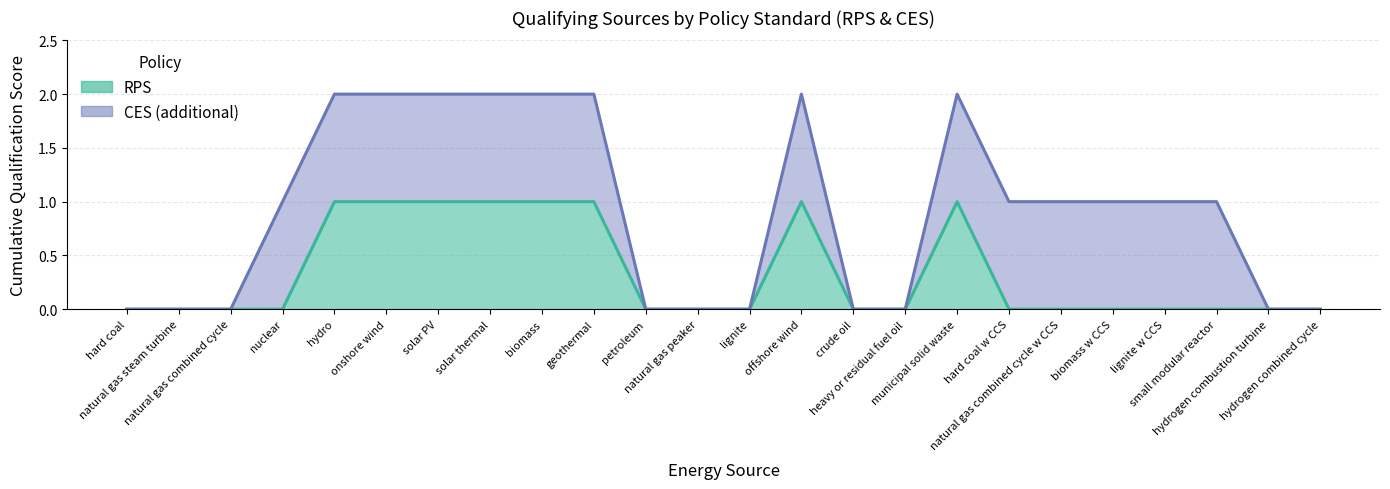

Rank the categories by value from lowest to highest.

hard coal, natural gas steam turbine, natural gas combined cycle, nuclear, petroleum, natural gas peaker, lignite, crude oil, heavy or residual fuel oil, hard coal w CCS, natural gas combined cycle w CCS, biomass w CCS, lignite w CCS, small modular reactor, hydrogen combustion turbine, hydrogen combined cycle, hydro, onshore wind, solar PV, solar thermal, biomass, geothermal, offshore wind, municipal solid waste